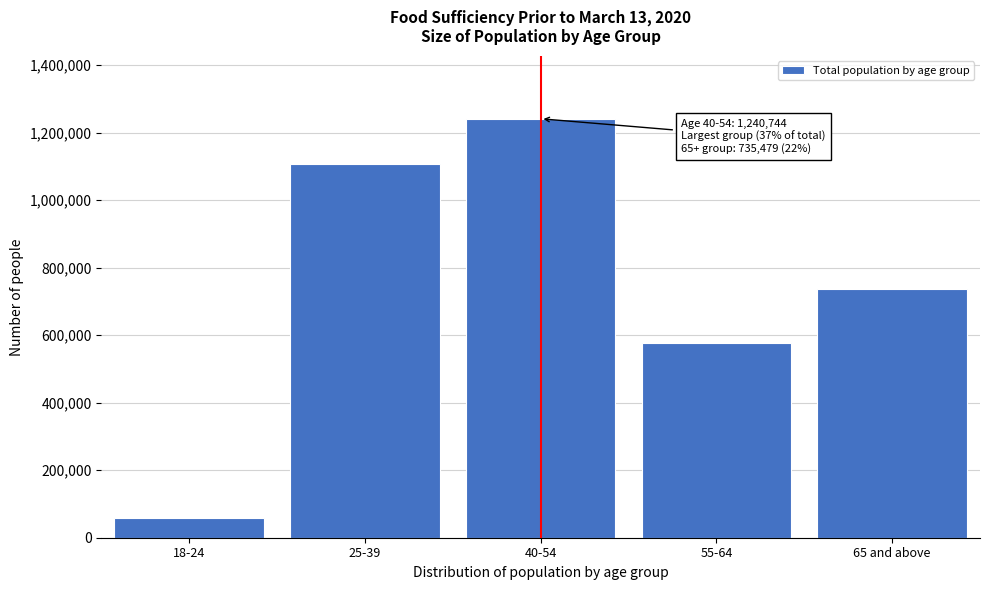

Reading right to left, what are all the values shown in this chart?

735479	576596	1240744	1106465	58093